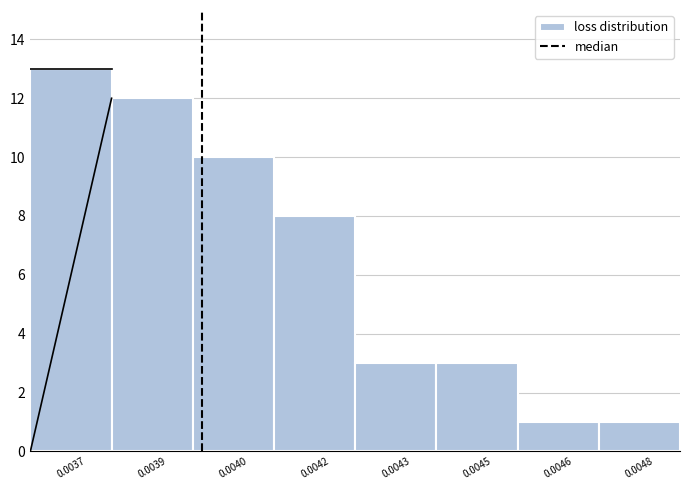

Reading left to right, list all the values displayed in this chart.

0.0037=13	0.0039=12	0.0040=10	0.0042=8	0.0043=3	0.0045=3	0.0046=1	0.0048=1